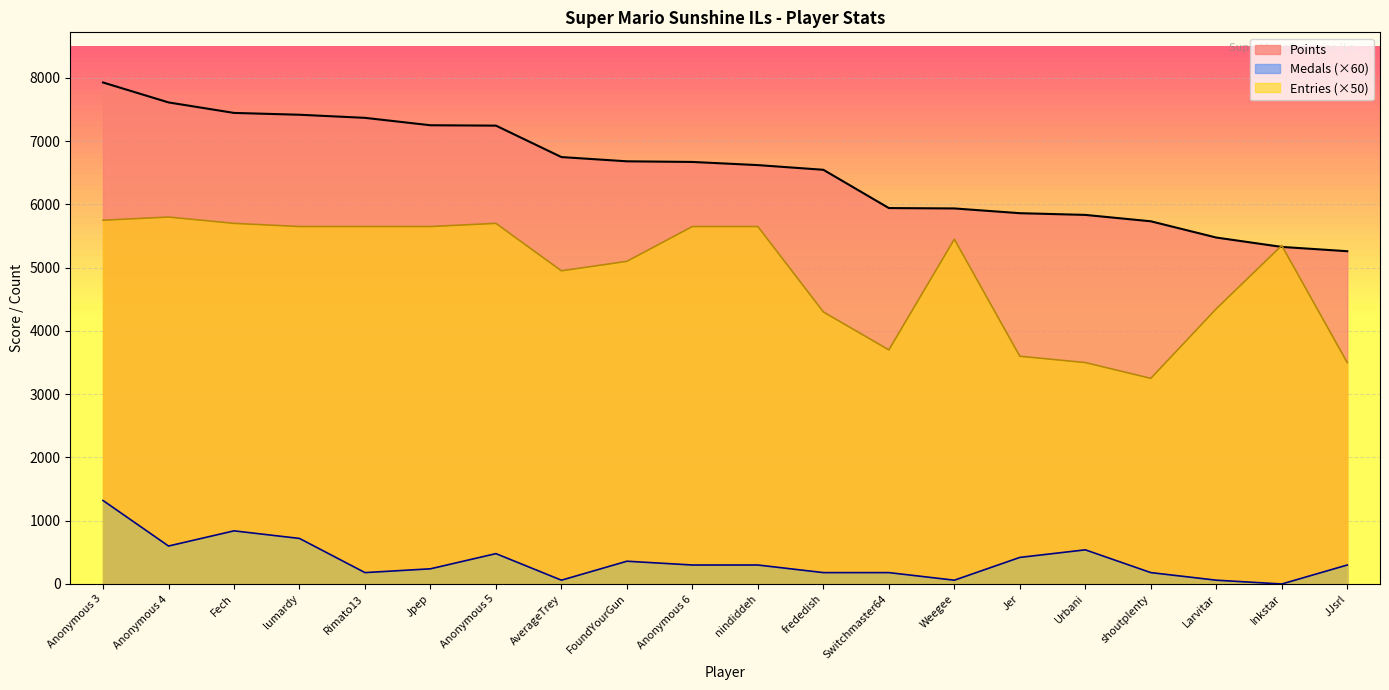

Rank the categories by Medals value from highest to lowest.

Anonymous 3, Fech, lumardy, Anonymous 4, Urbani, Anonymous 5, Jer, FoundYourGun, Anonymous 6, nindiddeh, JJsrl, Jpep, Rimato13, frededish, Switchmaster64, shoutplenty, AverageTrey, Weegee, Larvitar, Inkstar